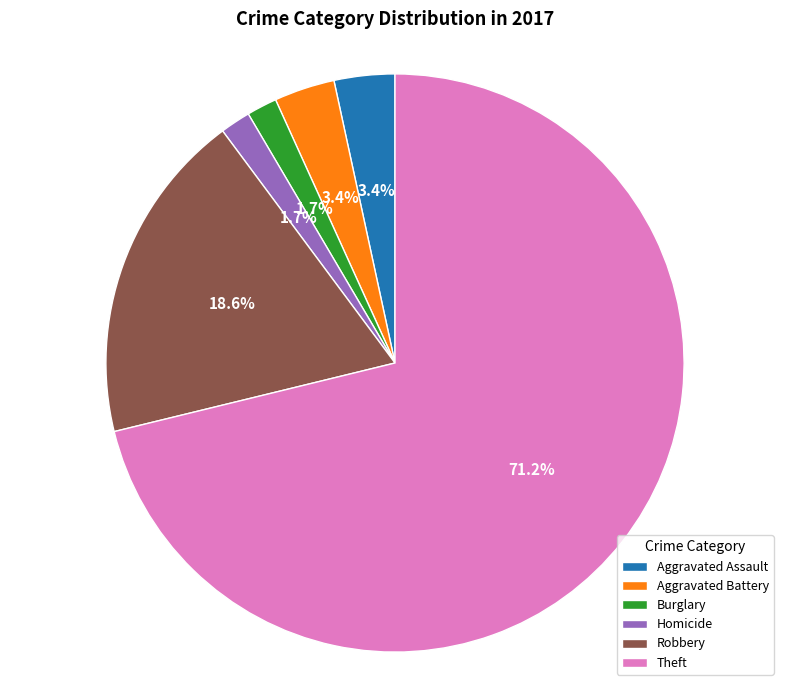

What is the ratio of the value at Burglary to the value at Homicide?

1.0